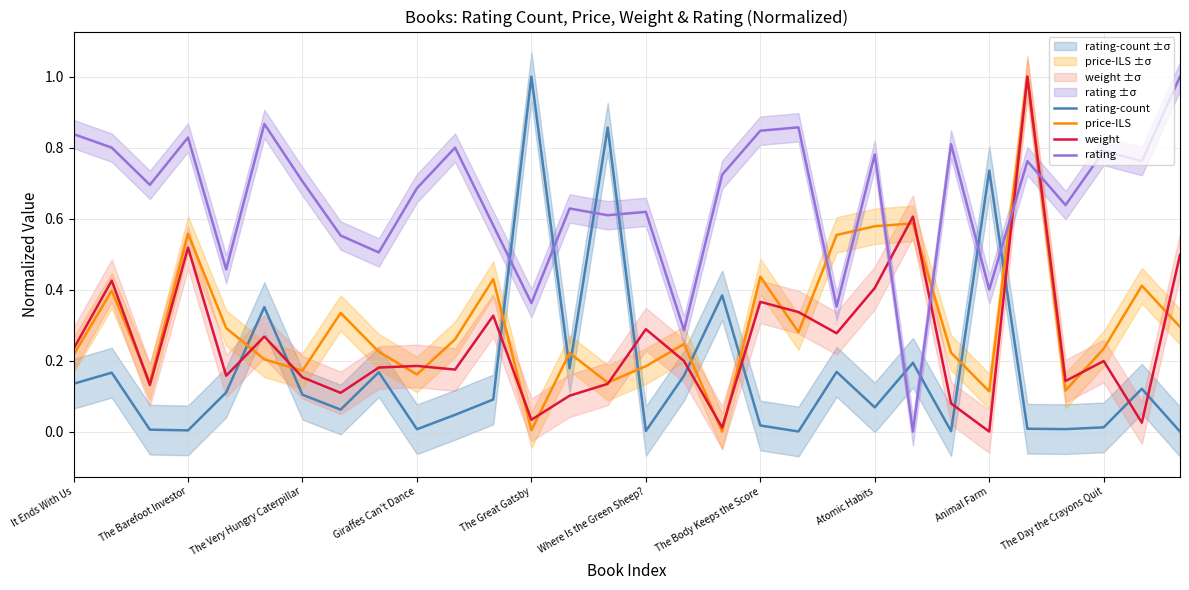

Is it true that rating equals 0.5 at 22?

False